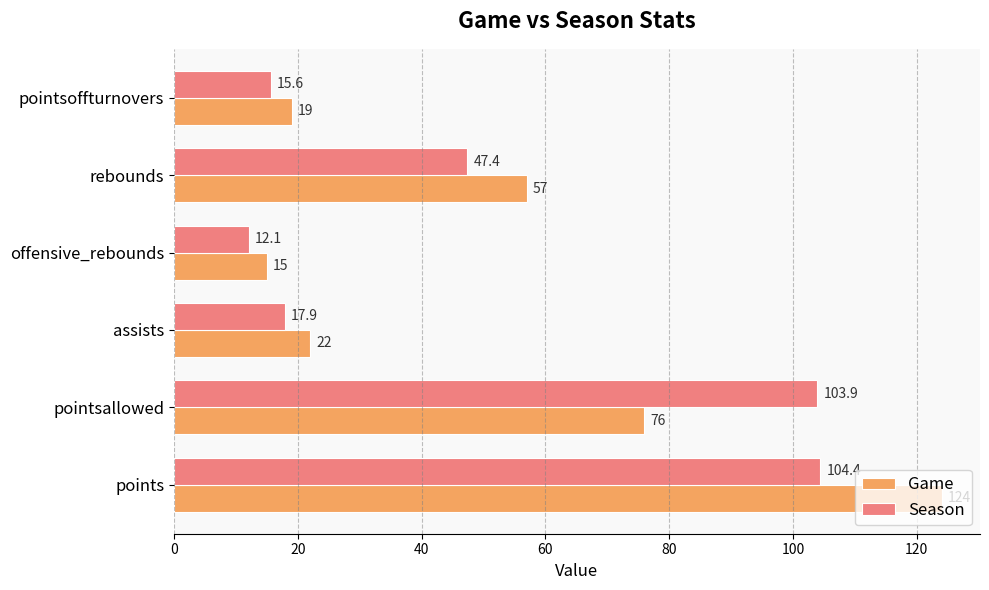

What are all the series names shown in the legend?

Game, Season